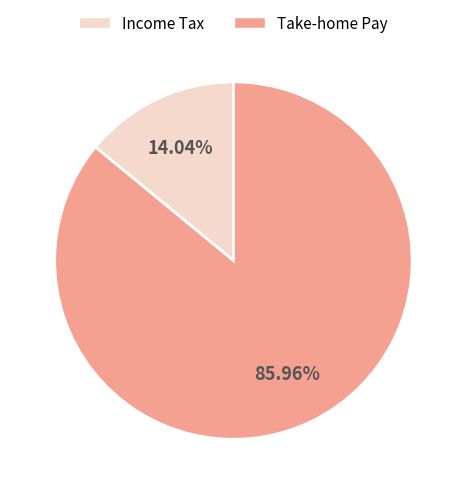

Which has a higher value, Take-home Pay or Income Tax?

Take-home Pay